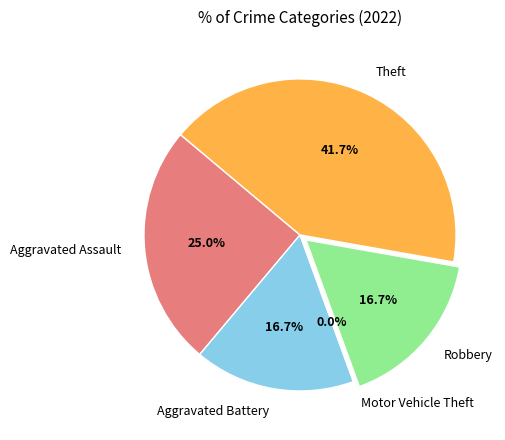

To the nearest percent, what portion does Theft represent?

42%